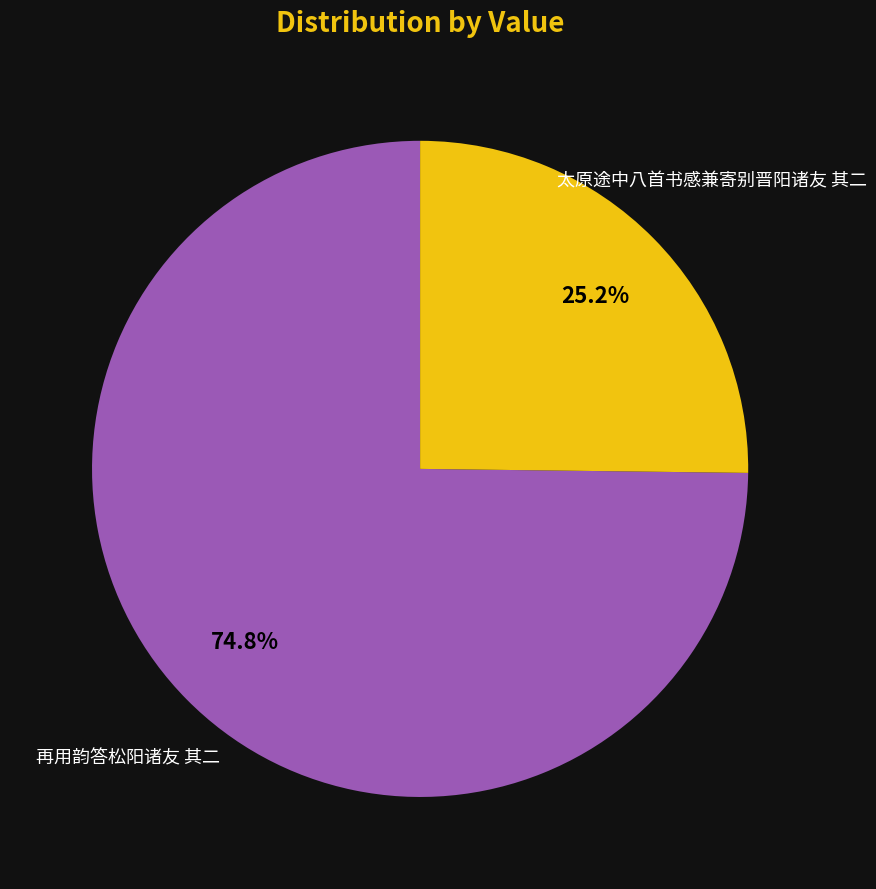

Is there a majority slice in this chart?

Yes